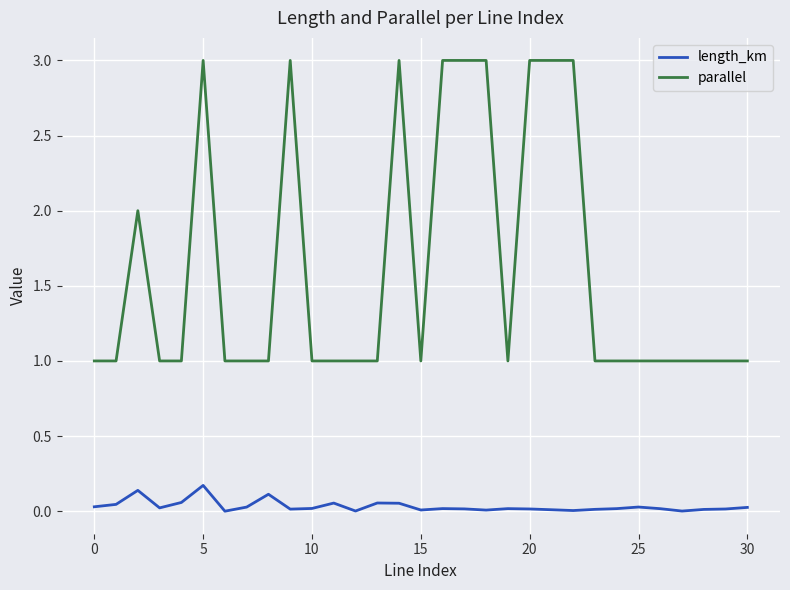

What is the maximum value shown in the chart?

3.0